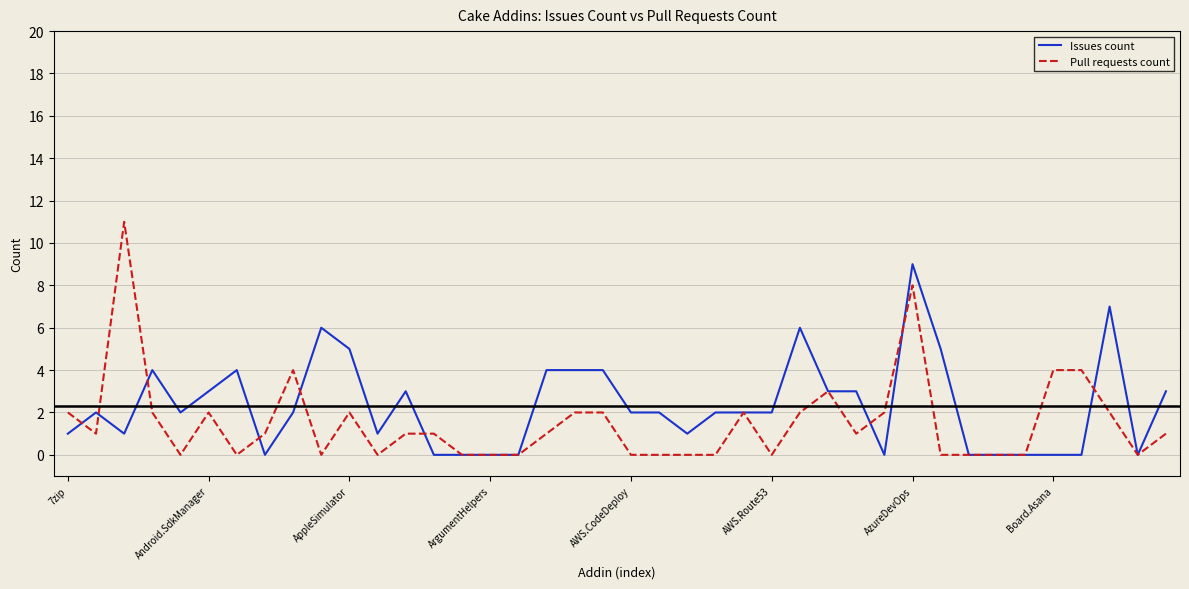

List the series in order of their peak value, lowest first.

Issues count, Pull requests count